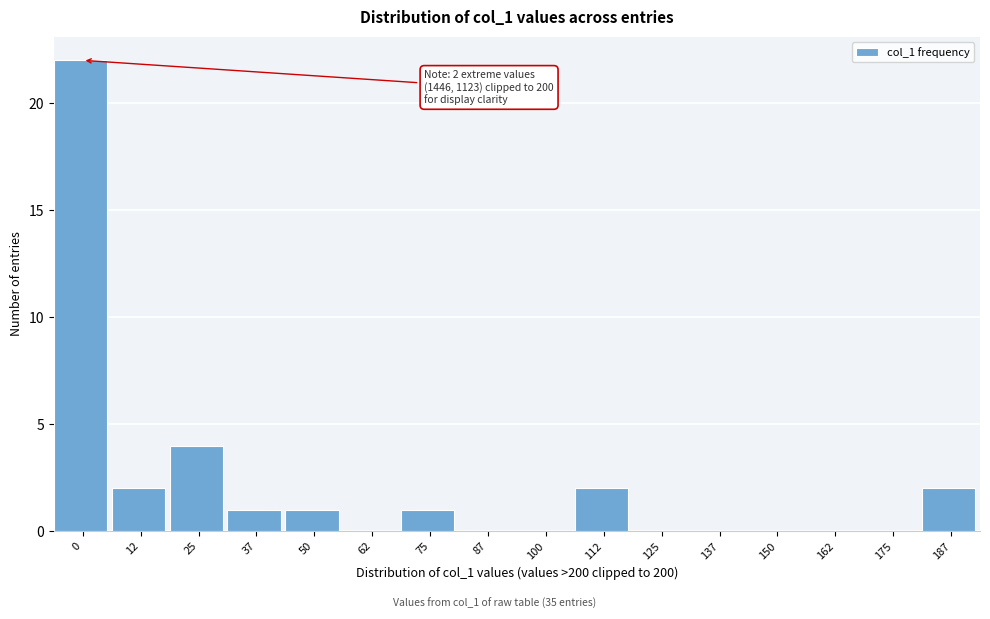

Reading left to right, list all the values displayed in this chart.

0=22	12=2	25=4	37=1	50=1	62=0	75=1	87=0	100=0	112=2	125=0	137=0	150=0	162=0	175=0	187=2